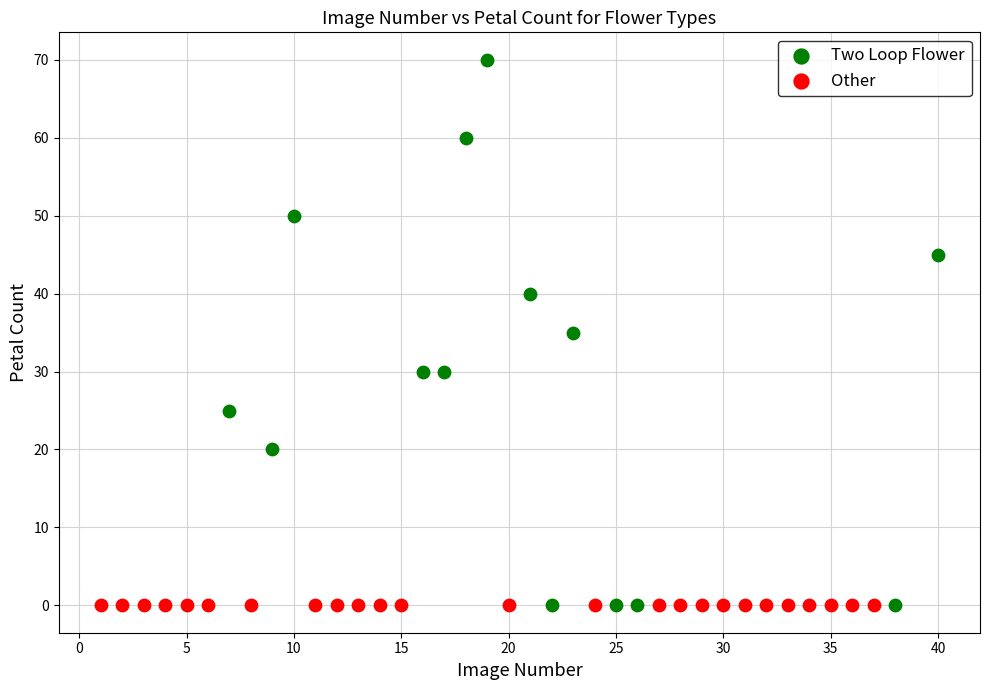

Which series reaches the maximum Y coordinate?

Two Loop Flower